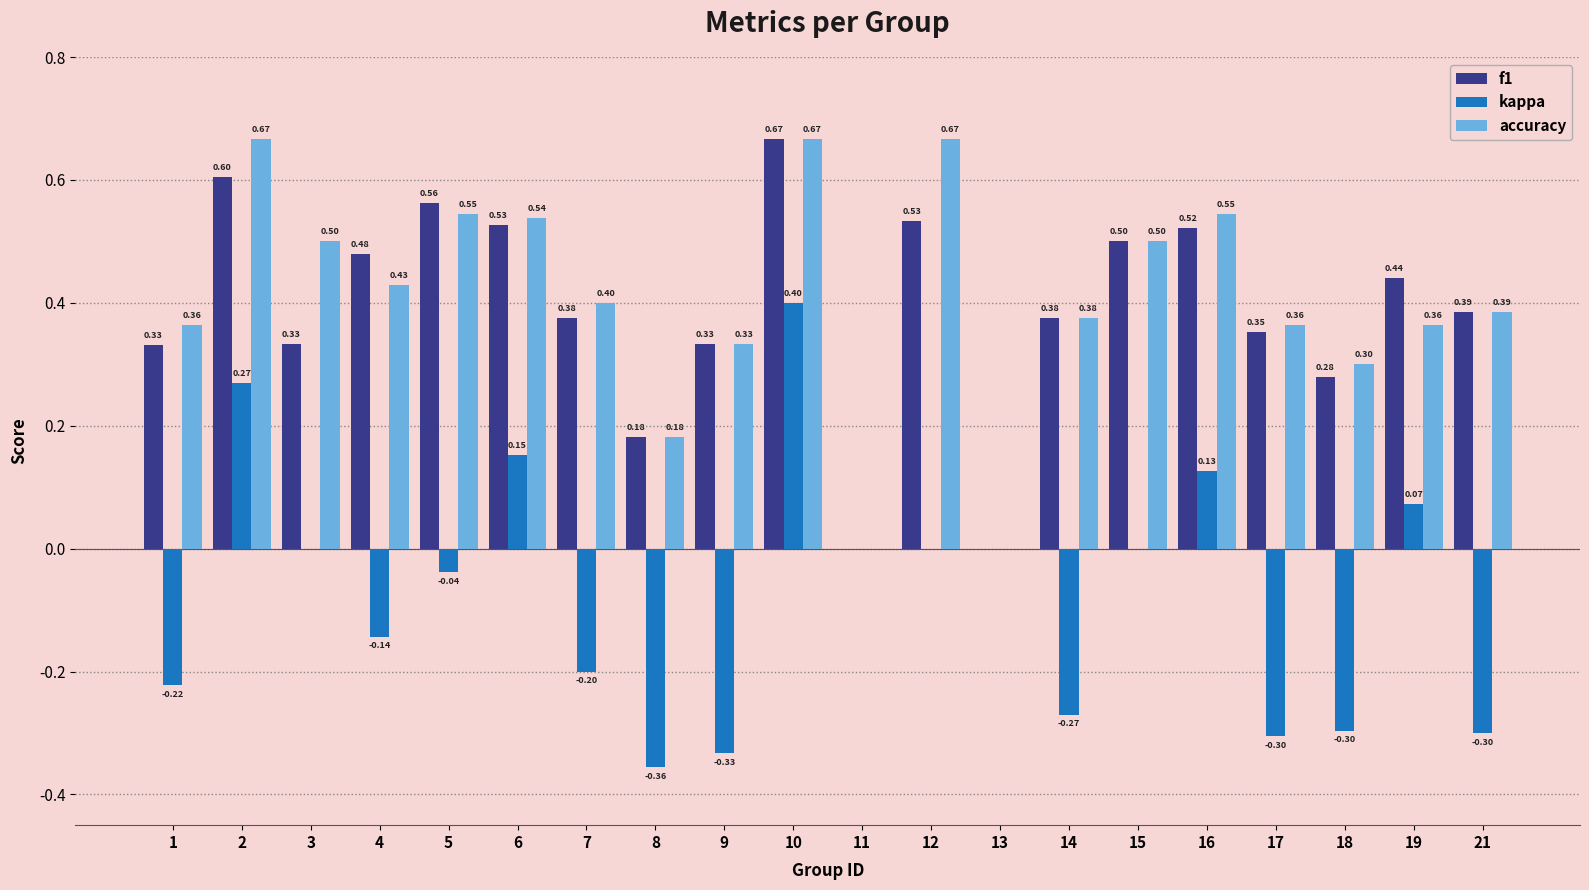

Are the bars horizontal?

No